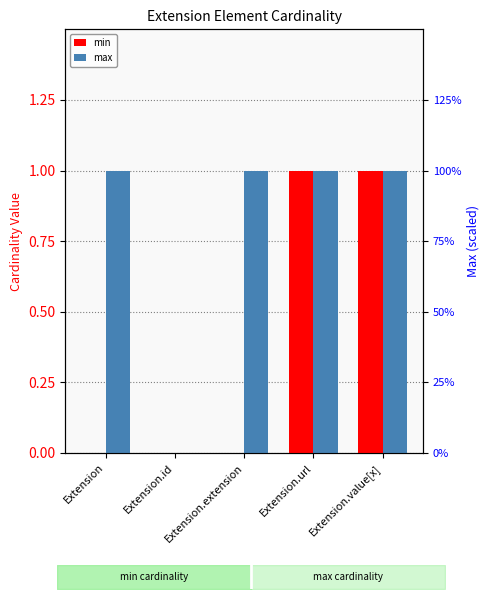

What is the average value of the max series?

1